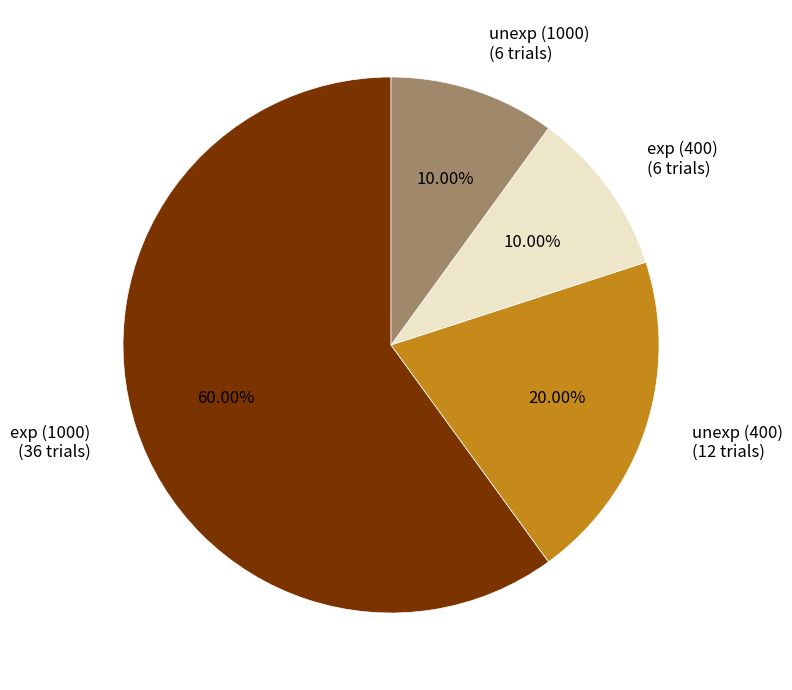

What is the ratio of the value at unexp (400) (12 trials) to the value at unexp (1000) (6 trials)?

2.0